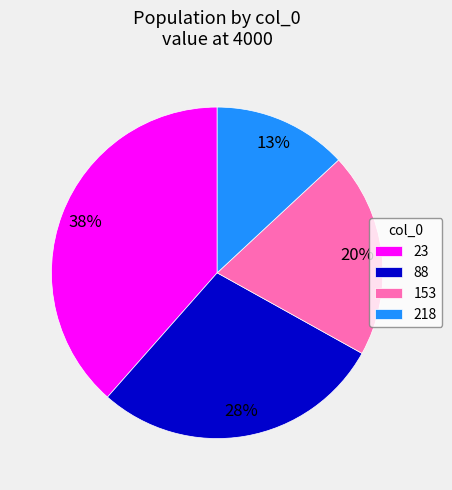

Is it true that 153 is 20% of the pie?

True